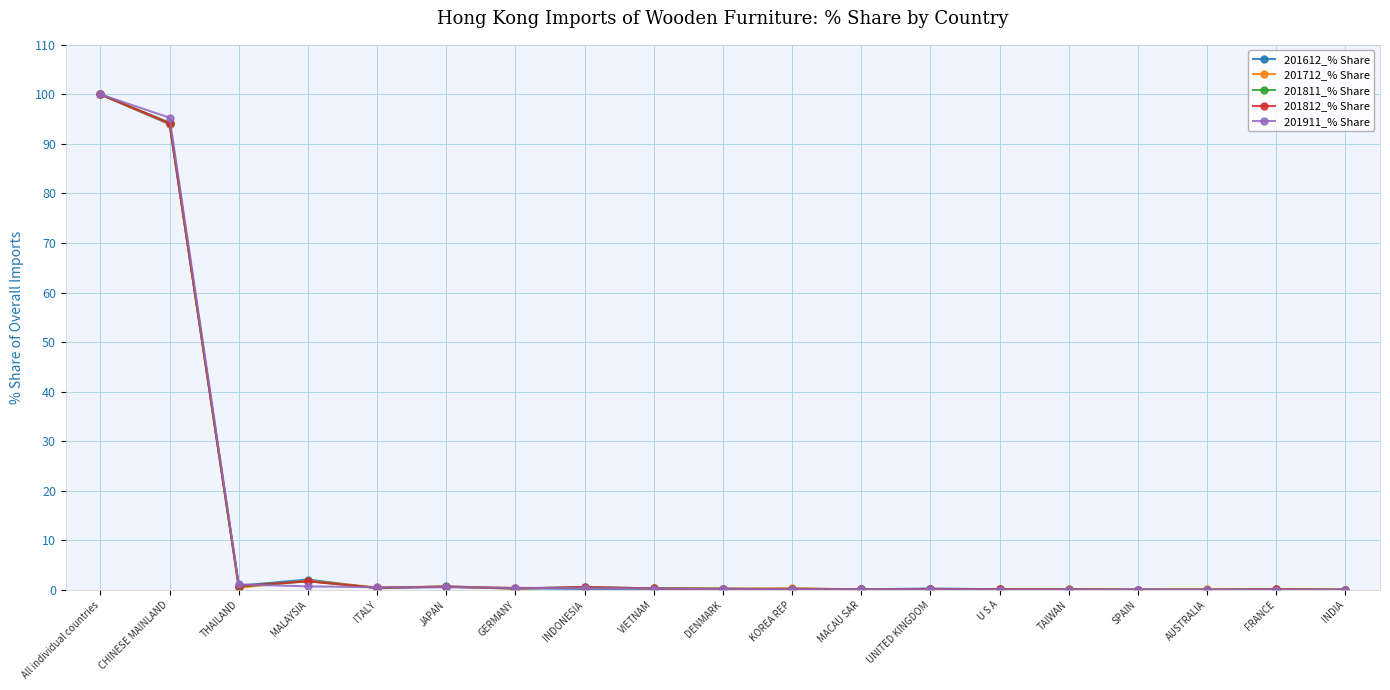

At which label is 201712_% Share closest to 50?

CHINESE MAINLAND